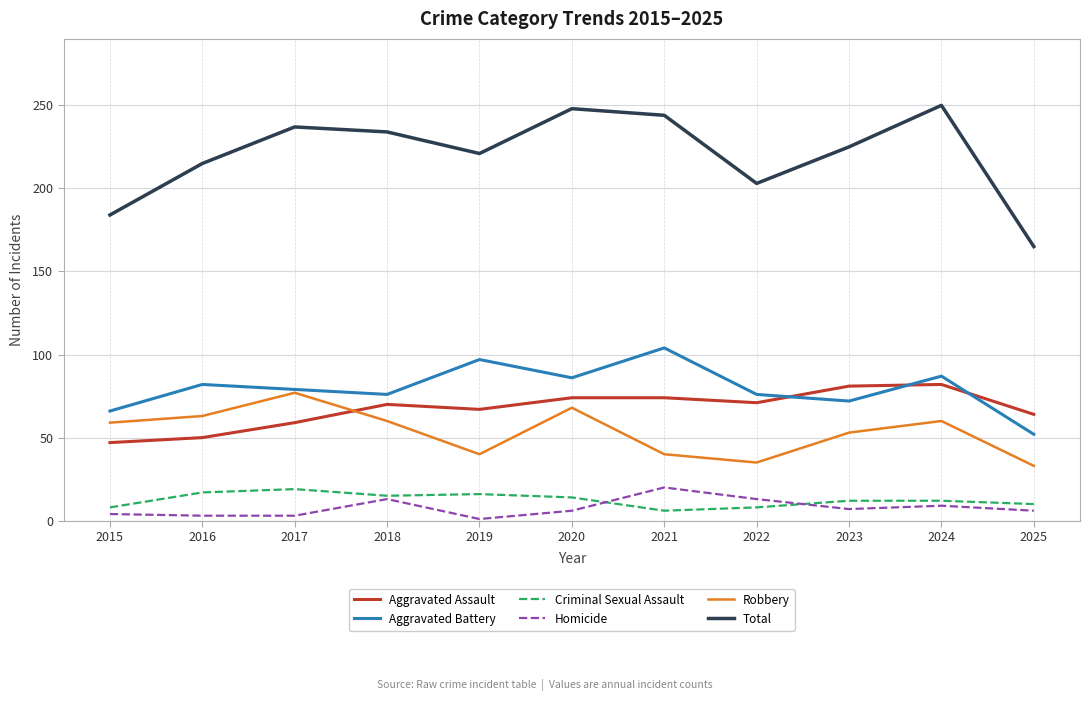

What are all the series names shown in the legend?

Aggravated Assault, Aggravated Battery, Criminal Sexual Assault, Homicide, Robbery, Total